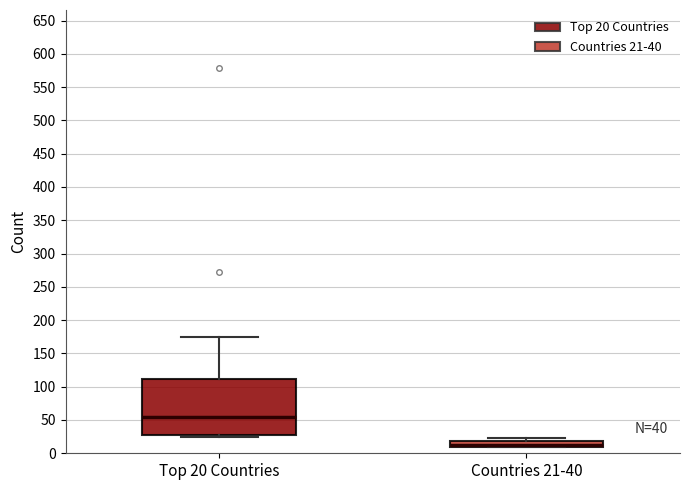

Which box is the tallest, from its lower edge to its upper edge?

Top 20 Countries